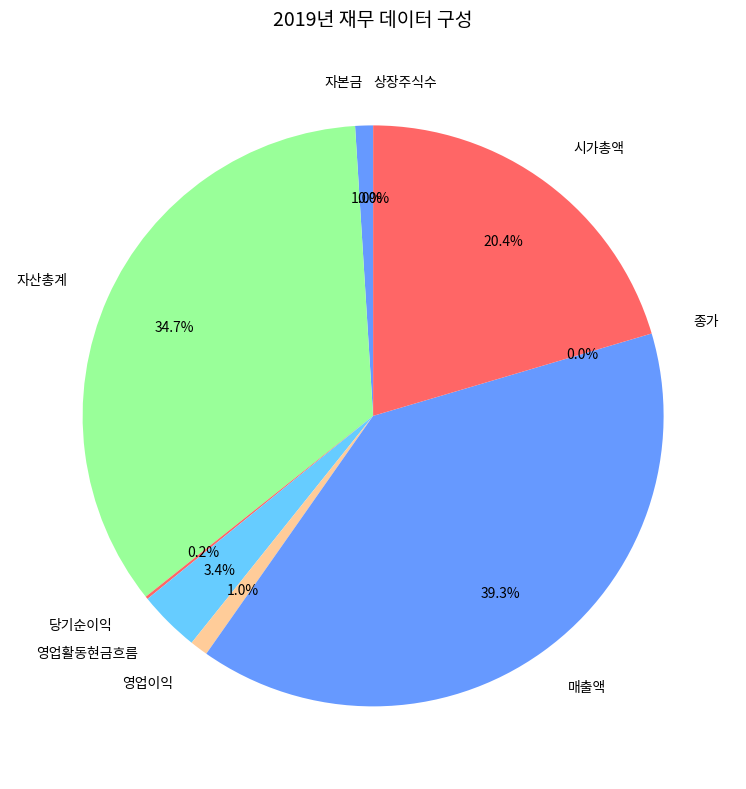

Which category has the biggest portion of the pie?

매출액